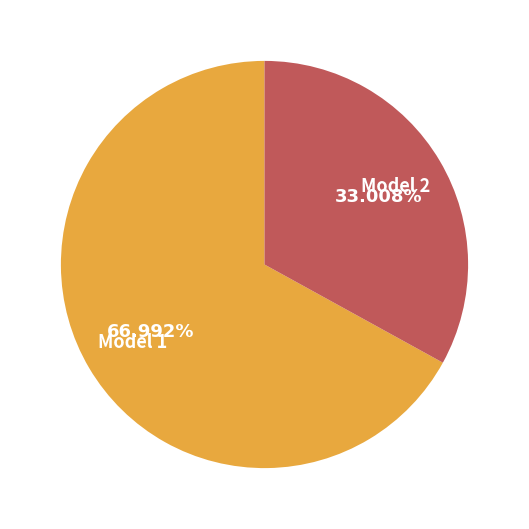

Which category accounts for the majority?

Model 1